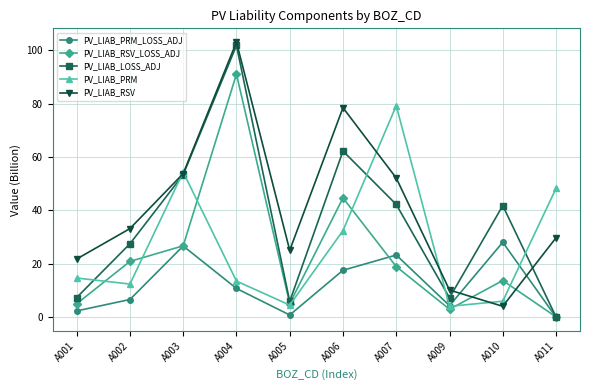

How many data points in PV_LIAB_RSV are less than 33?

5